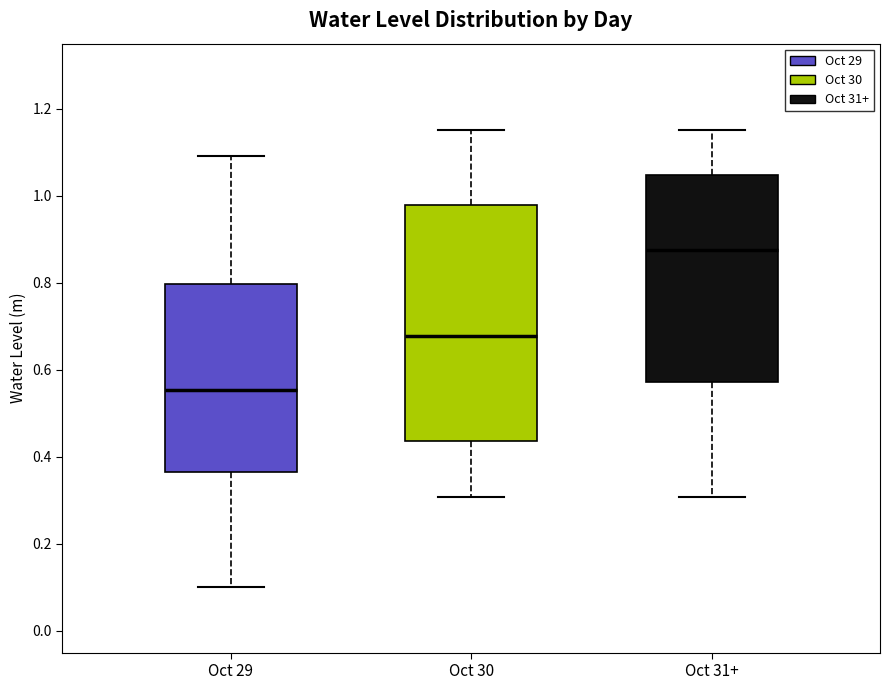

Which box is the tallest, from its lower edge to its upper edge?

Oct 30